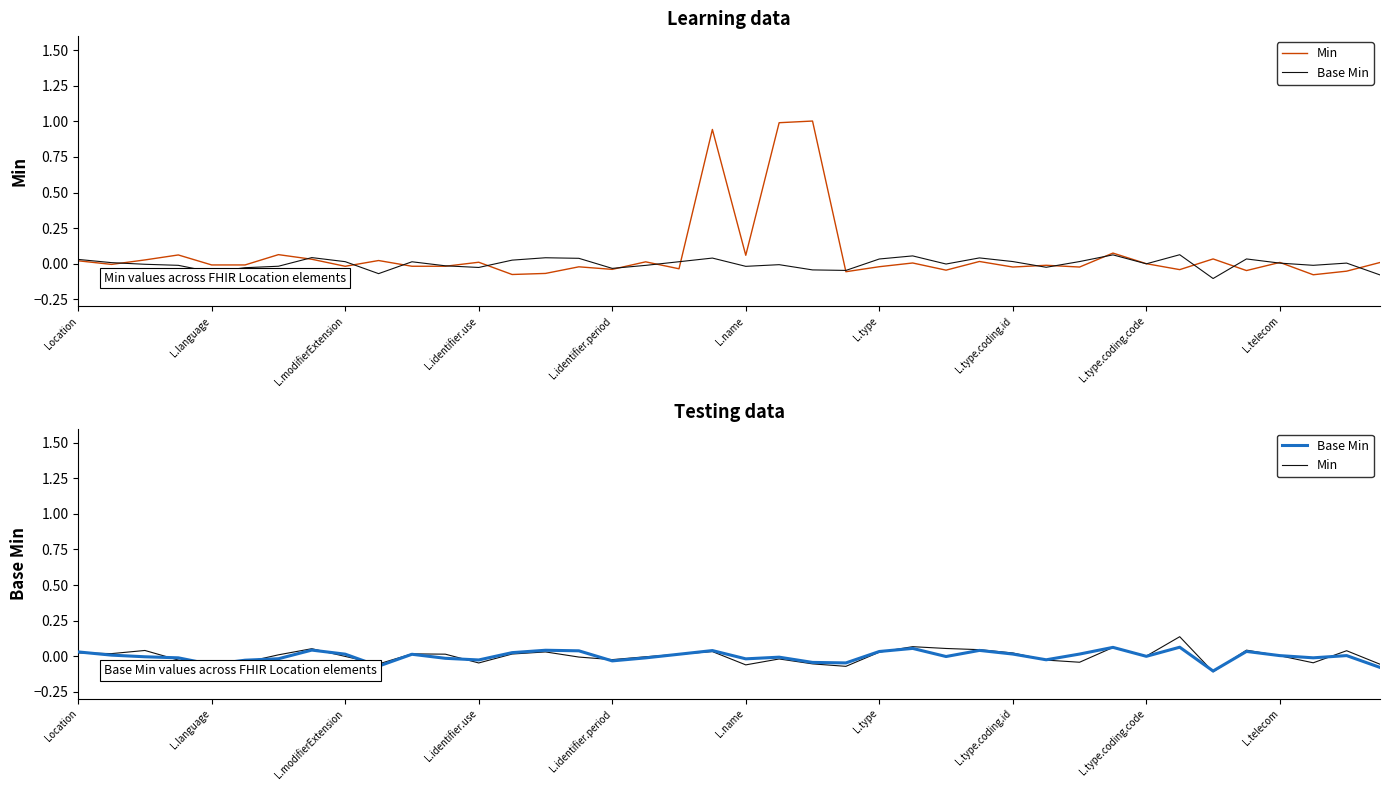

Which has a higher value, L.type.coding.code or 37?

L.type.coding.code